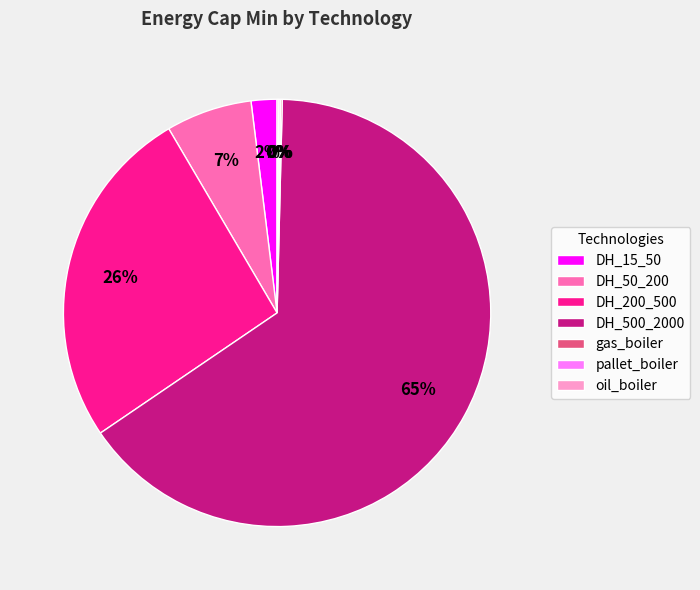

To the nearest percent, what is the combined percentage of DH_200_500 and DH_15_50?

28%